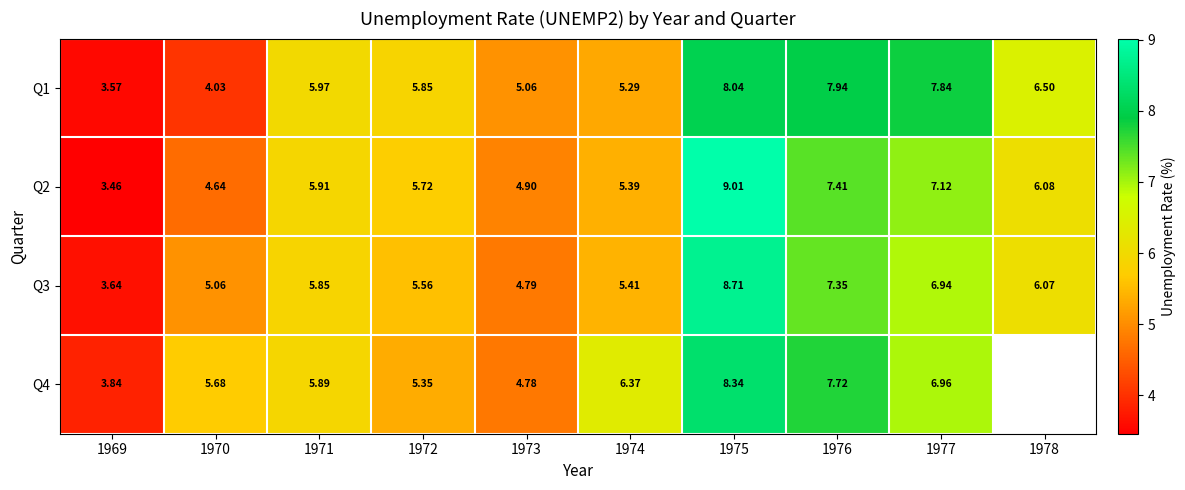

Where is Q2 nearest to the value 6?

1978